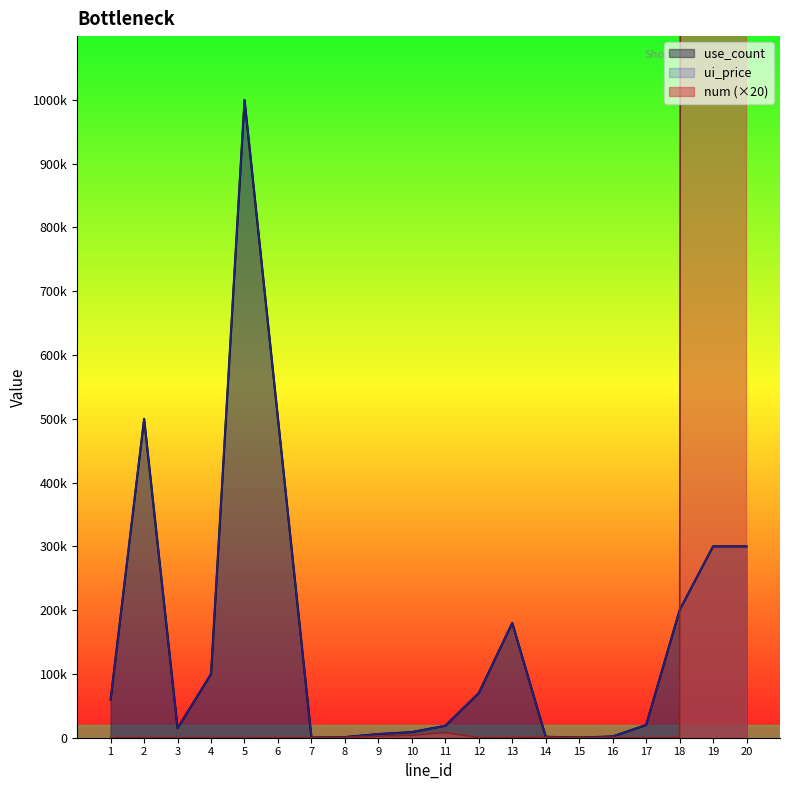

How many data points in num are above 400?

7